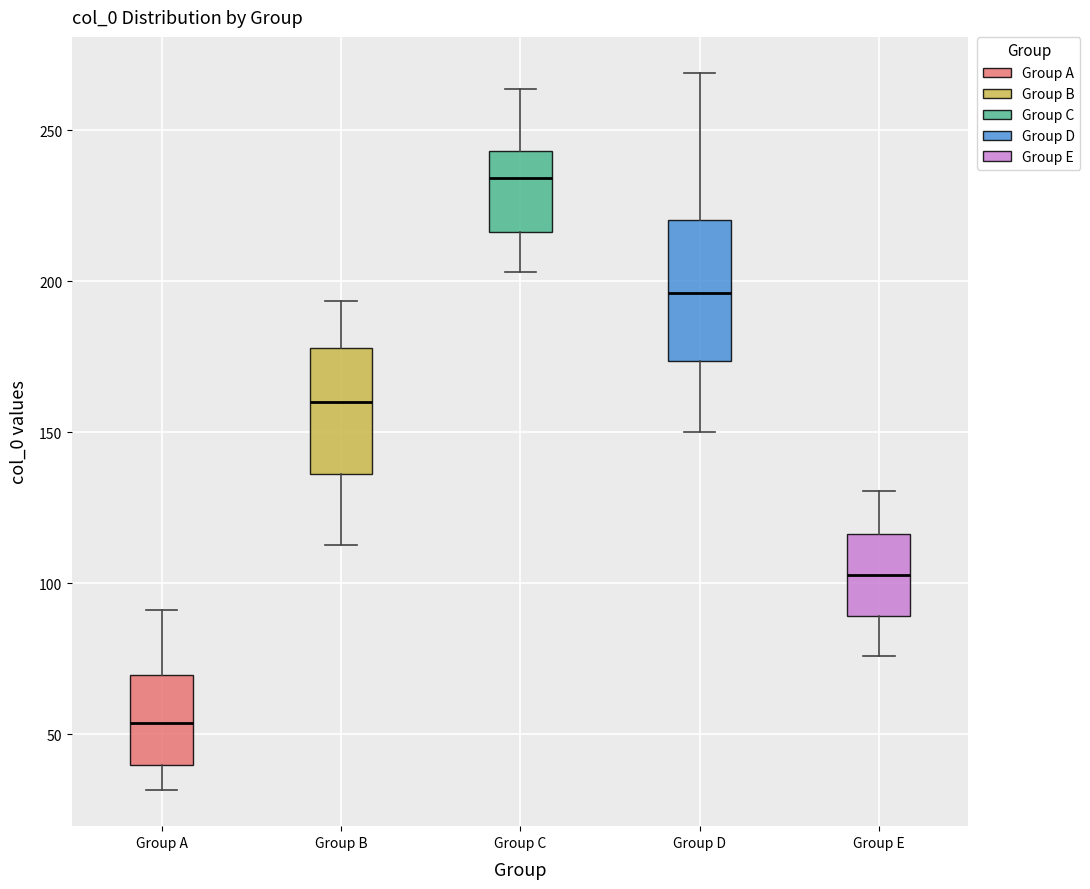

Which box has the highest median line?

Group C